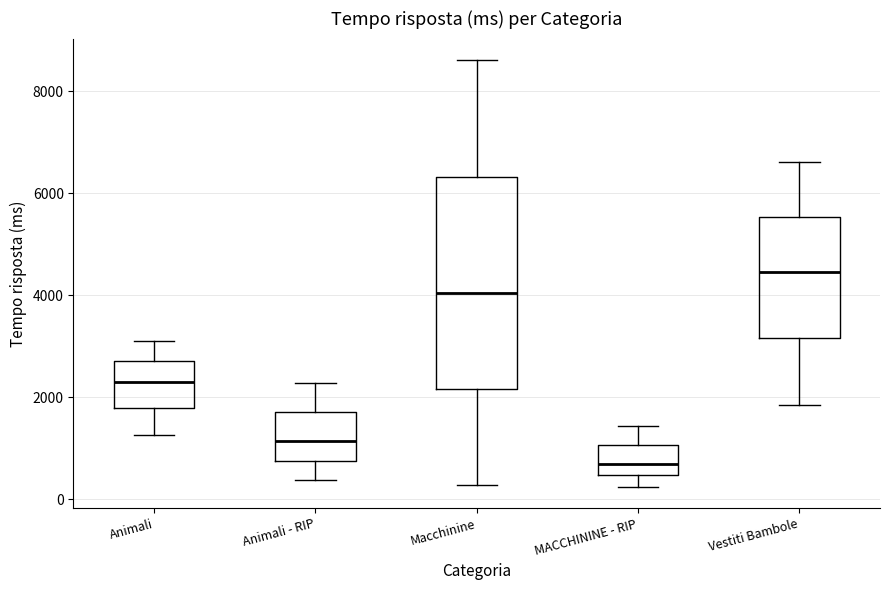

Where is the lower edge of the box for Macchinine on the y-axis? The values are not printed on the chart, so give them approximately, as read against the axis.

2200